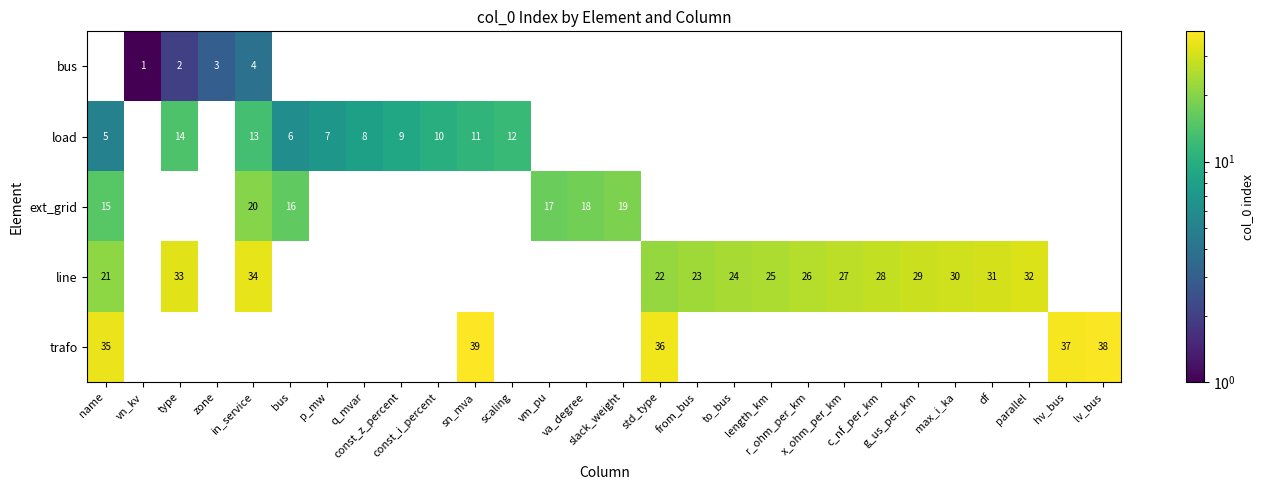

What is the average value of the load series?

3